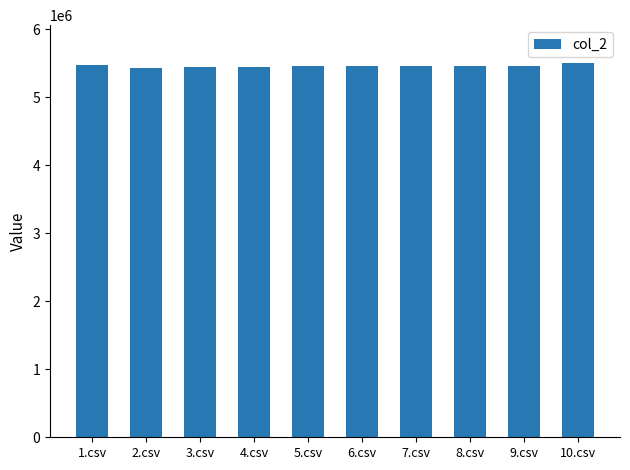

The value at 10.csv is 1580982. True or false?

False